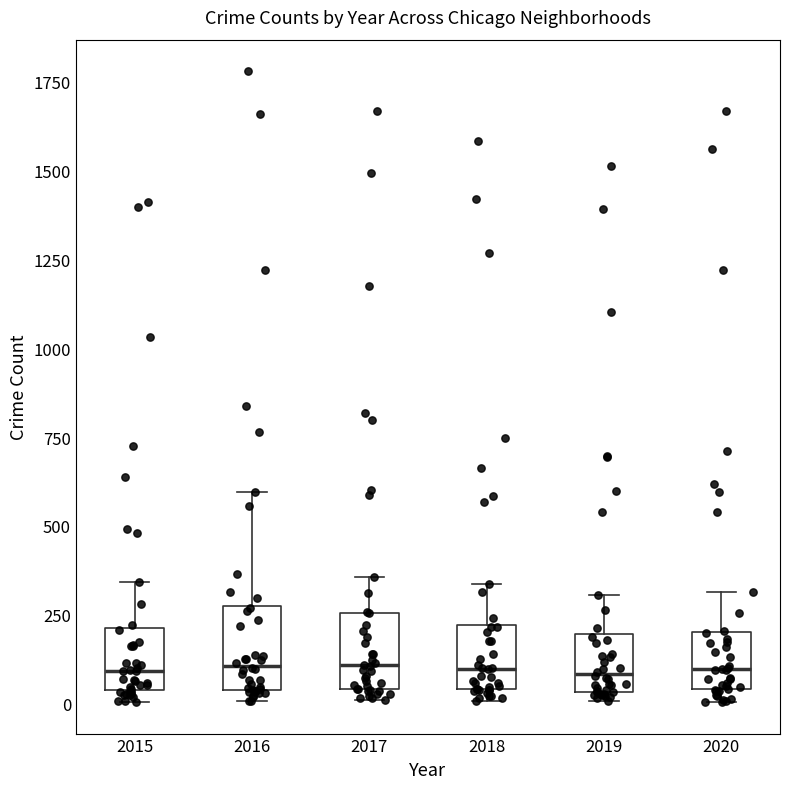

Where is the lower edge of the box at x = 2020 on the y-axis? The values are not printed on the chart, so give them approximately, as read against the axis.

50